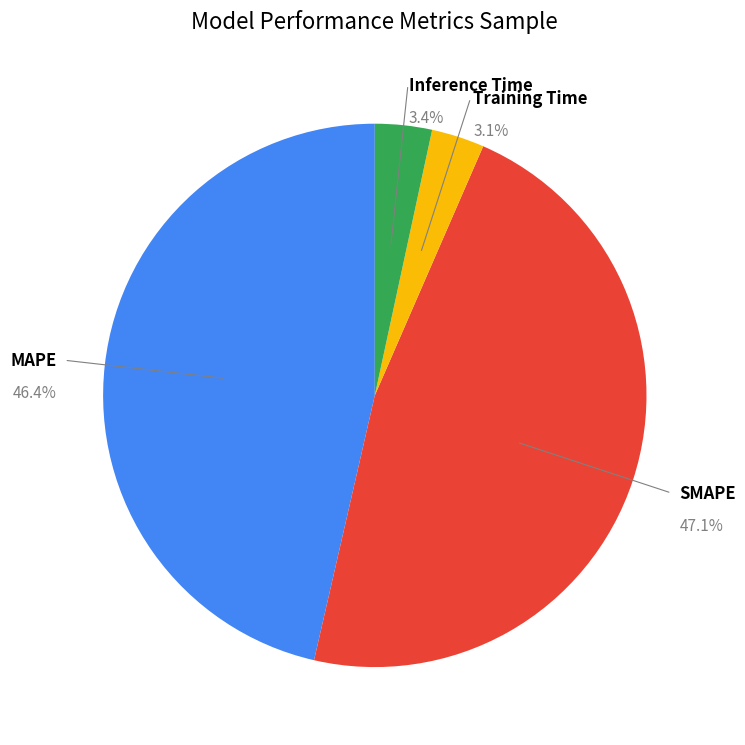

What is the largest slice in the pie chart?

SMAPE